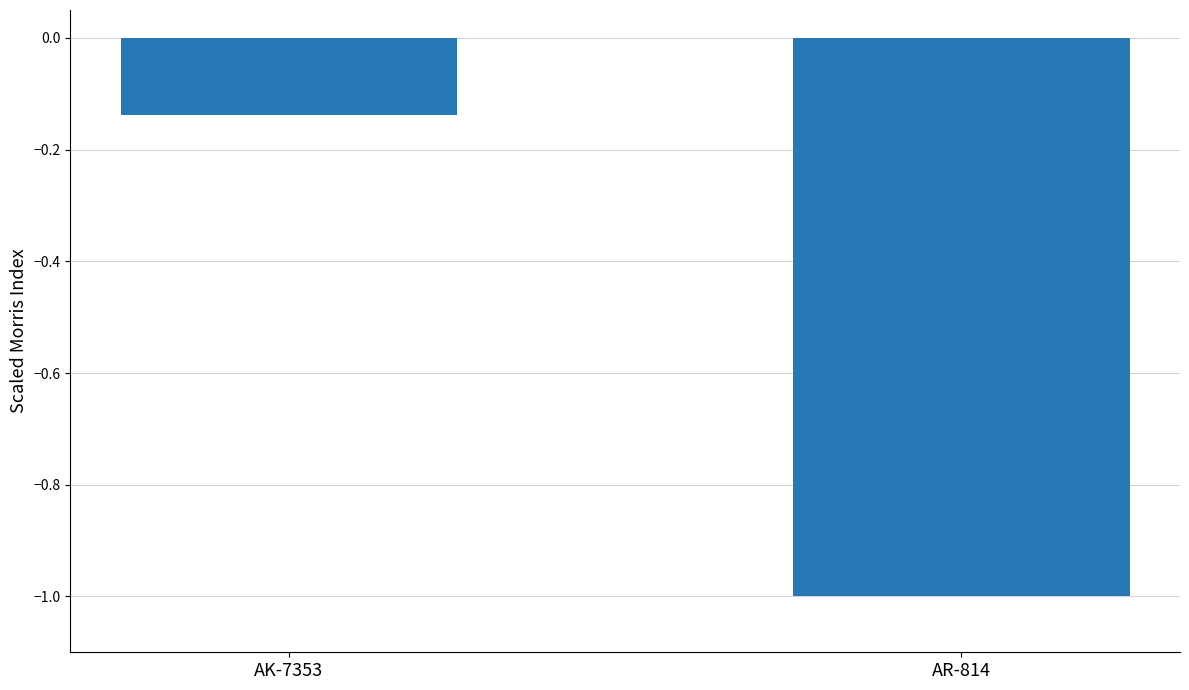

Between AK-7353 and AR-814, which is larger?

AK-7353